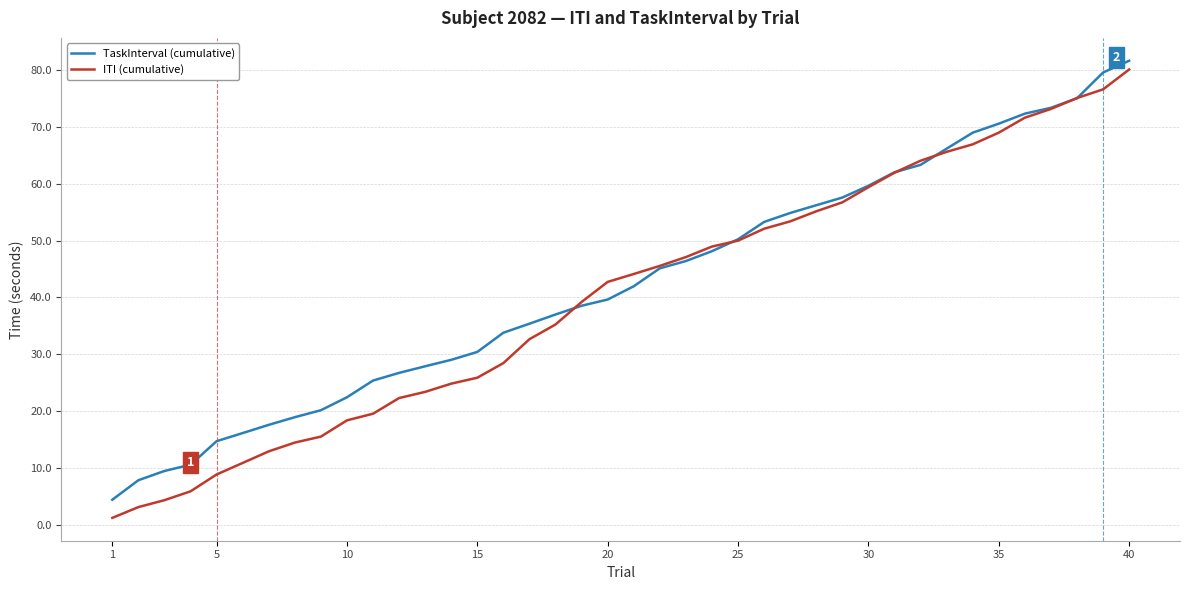

Which series has the largest range (max minus min)?

ITI (cumulative)